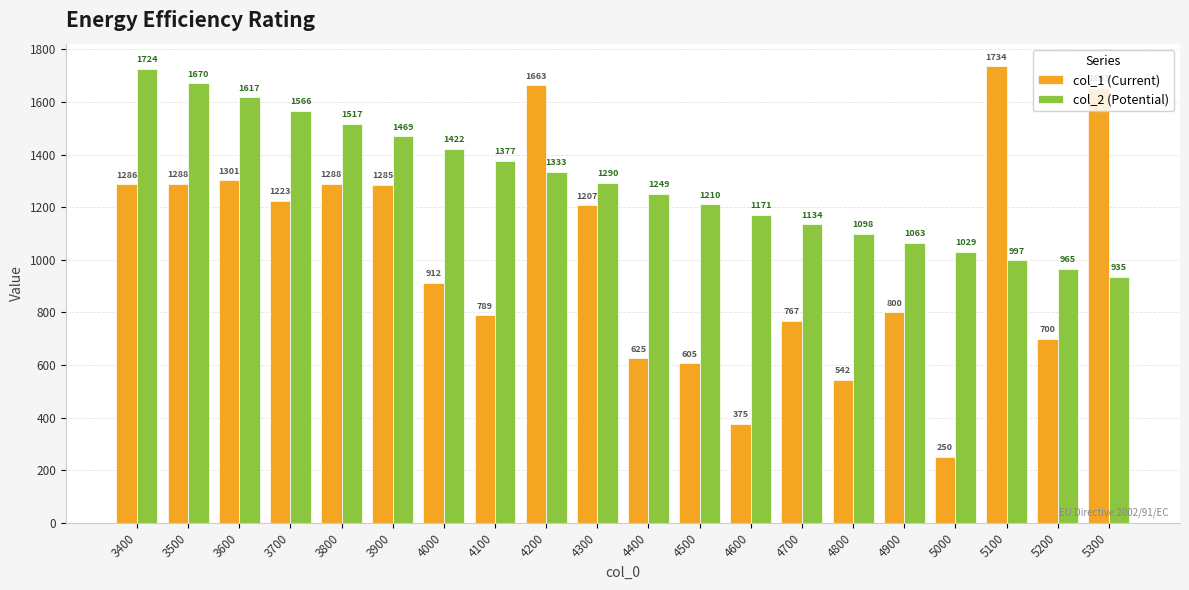

The value of col_1 (Current) at 3900 is 1285.1. True or false?

True